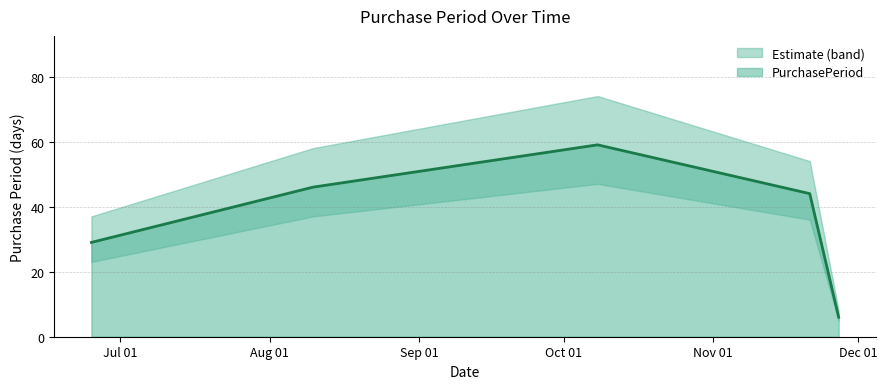

Rank the categories by value from highest to lowest.

2015-10-08, 2015-08-10, 2015-11-21, 2015-06-25, 2015-11-27